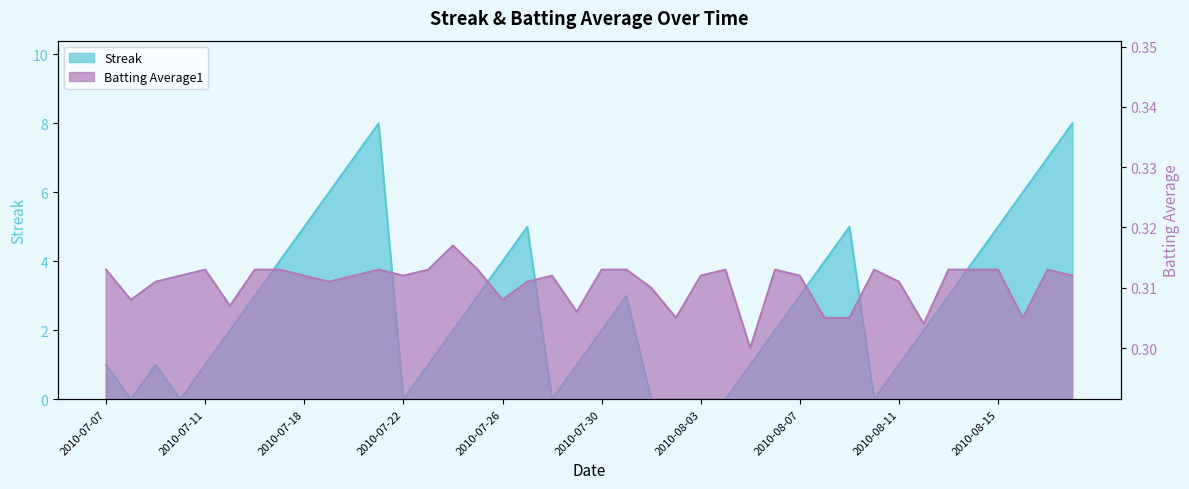

Which category has the highest value in the Streak series?

2010-07-21